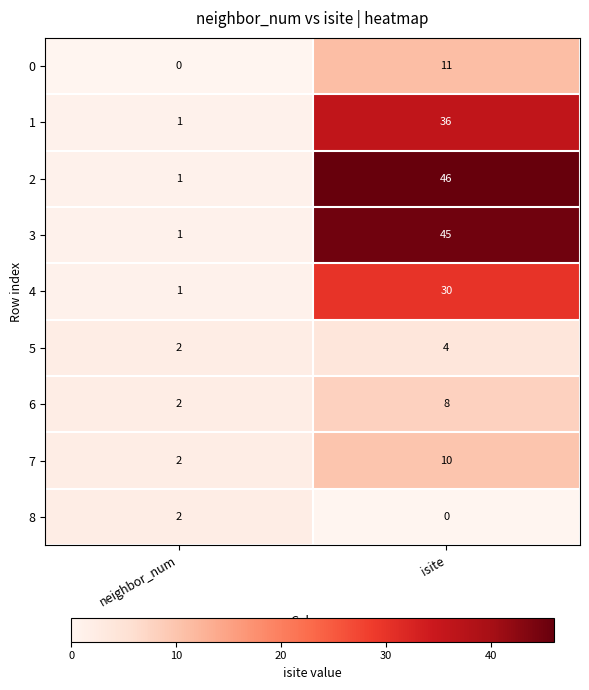

Which category has the highest value across all series?

isite